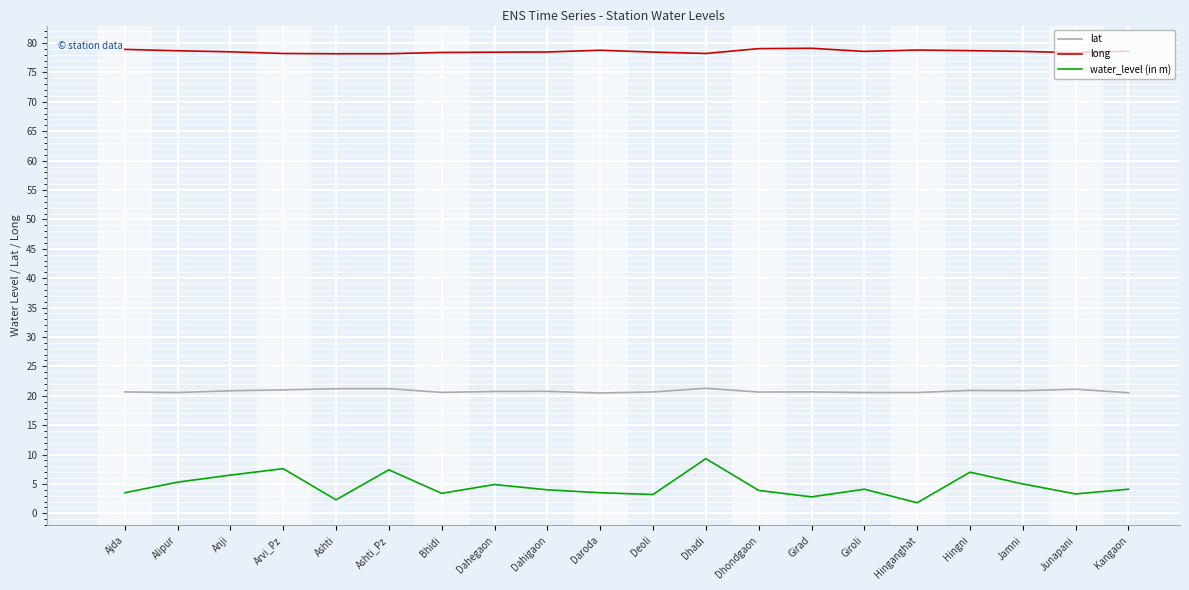

True or false: long and water_level (in m) intersect in this chart.

False